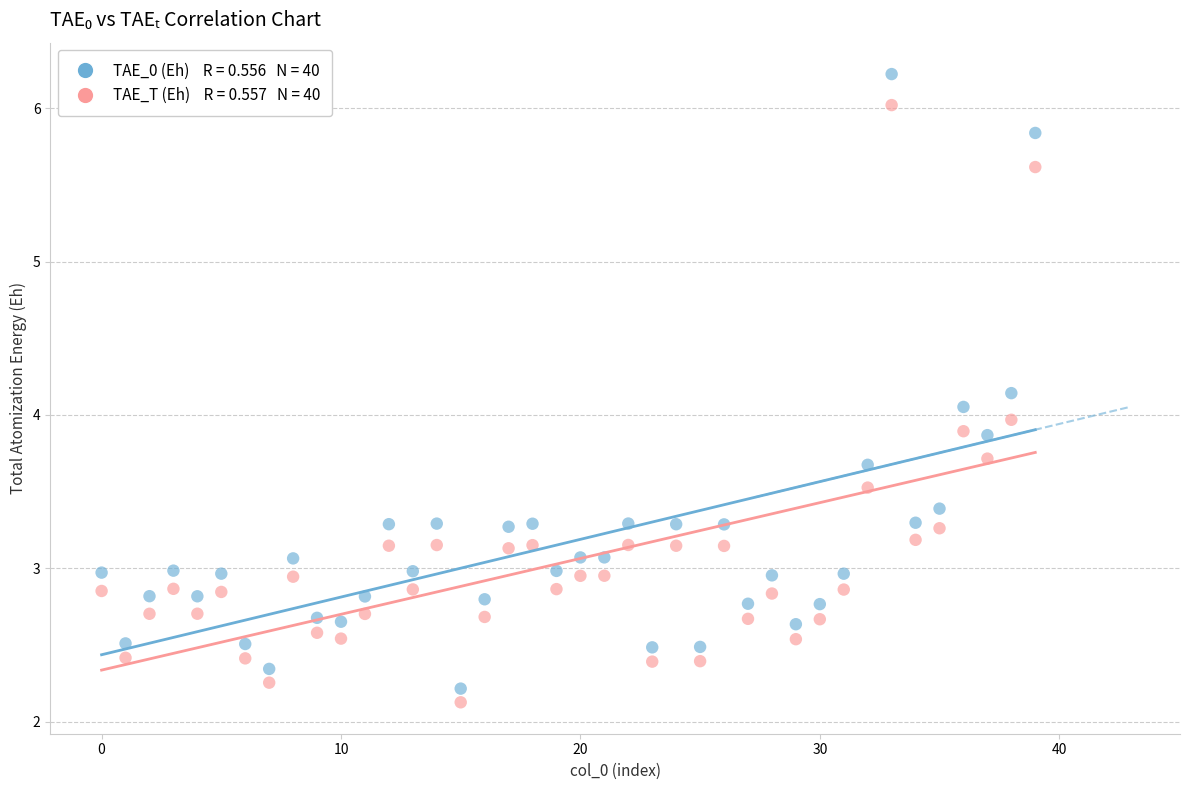

How many points are shown in the scatter plot?

80